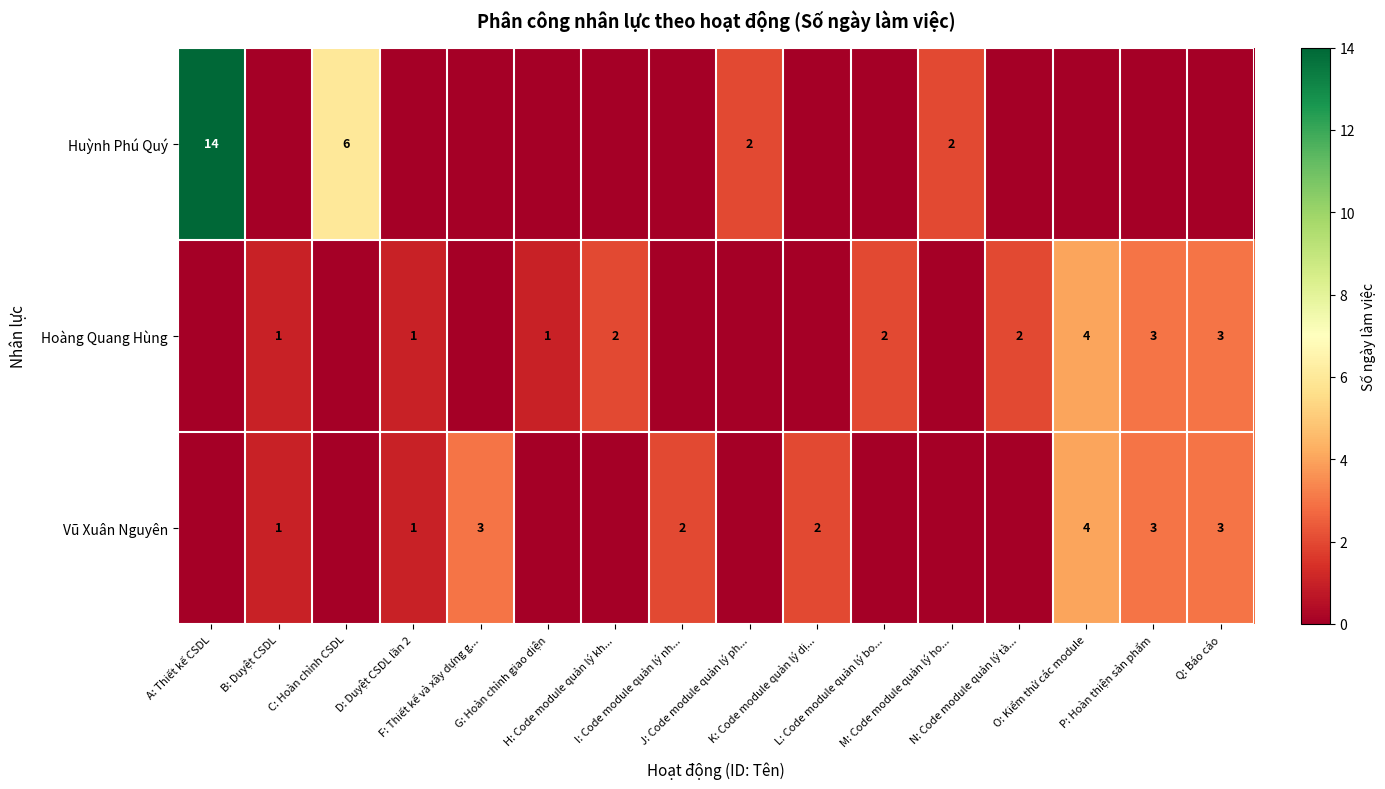

Count the Hoàng Quang Hùng values in the range 0 to 2.

13